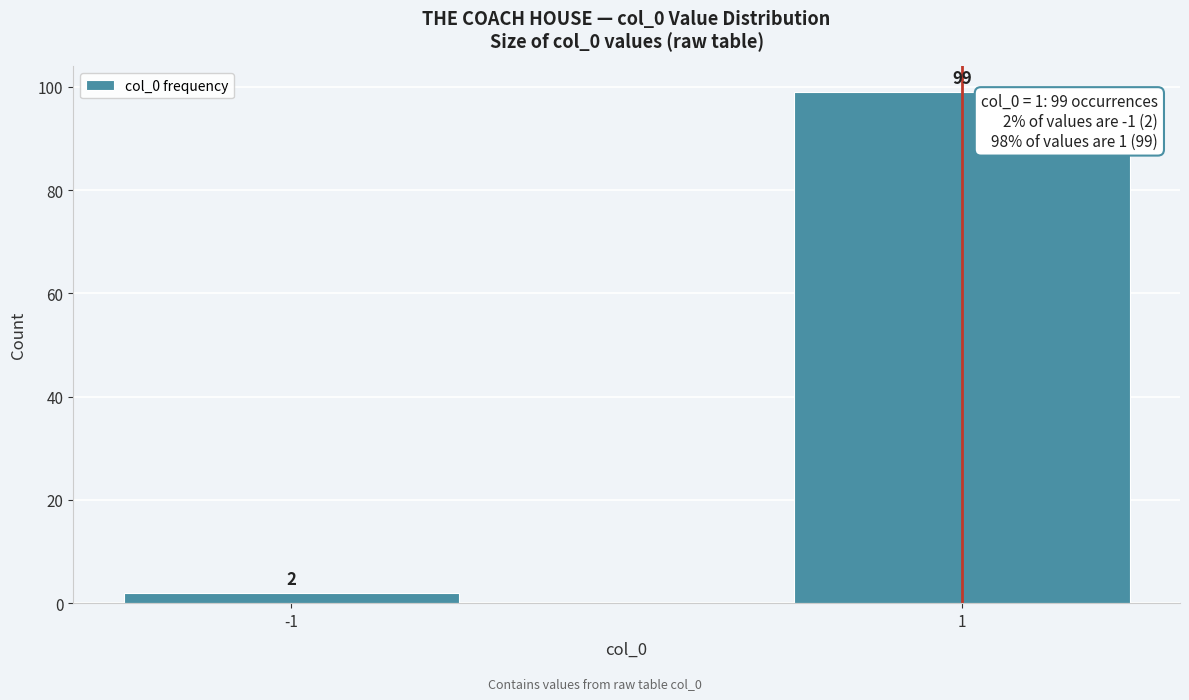

Reading left to right, list all the values displayed in this chart.

2	99